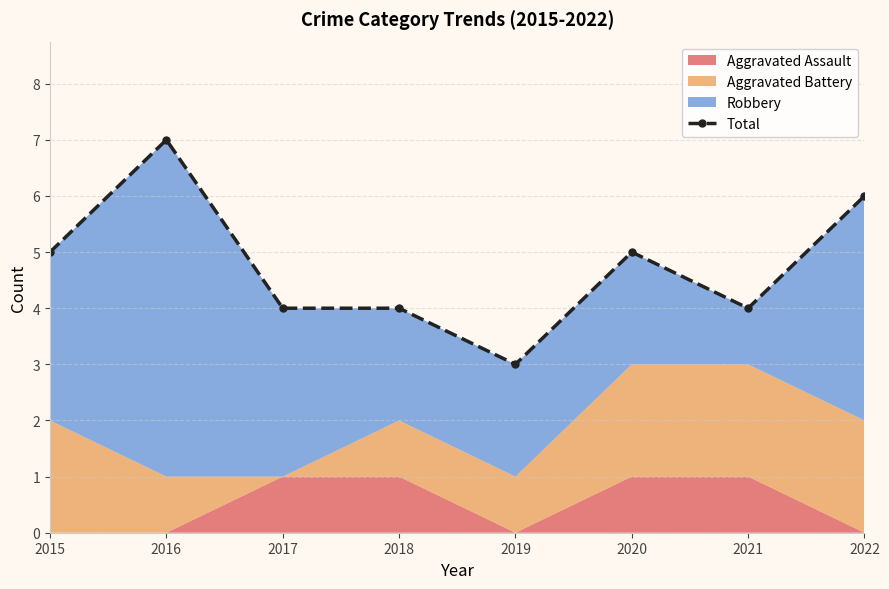

True or false: the data has more than 1 interior local peaks.

True